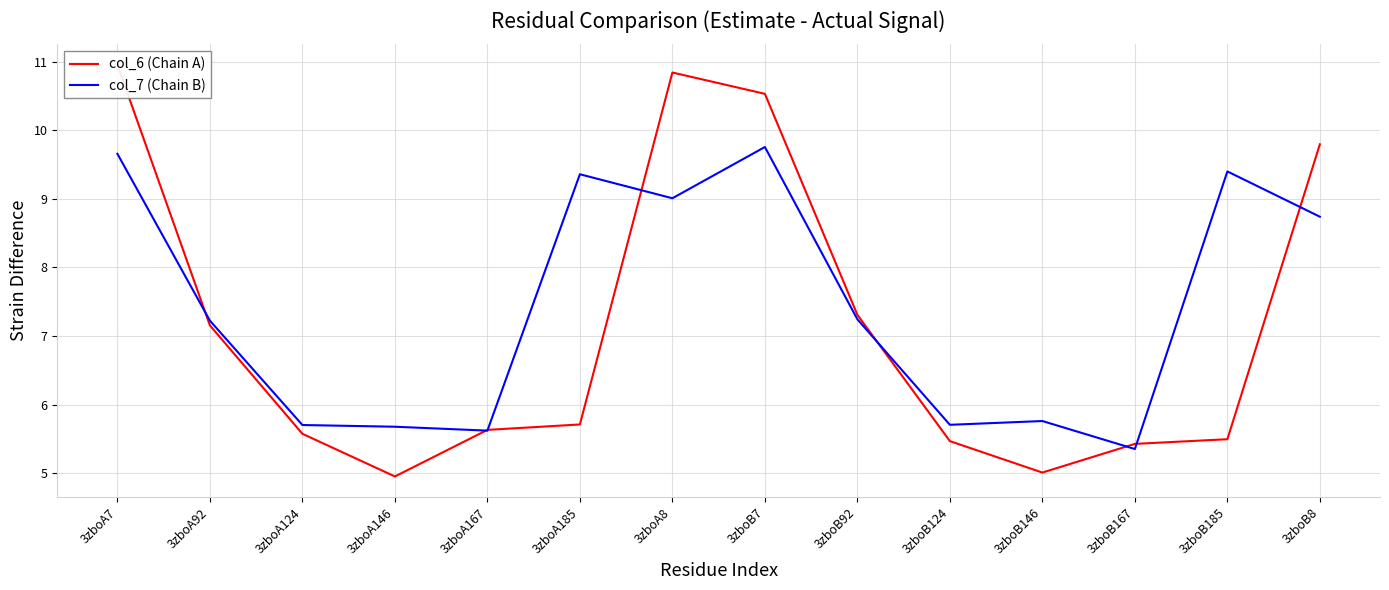

What is the average value of the col_7 (Chain B) series?

7.4